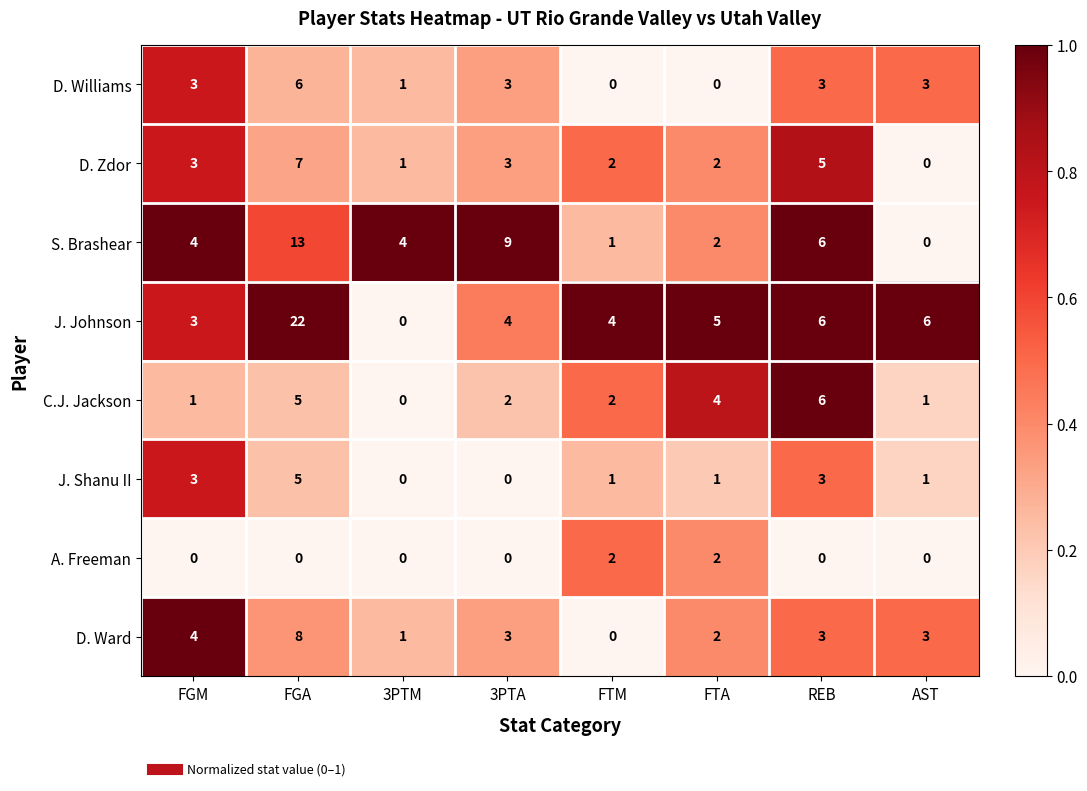

Between 3PTA and FTA, which series saw the biggest shift?

S. Brashear